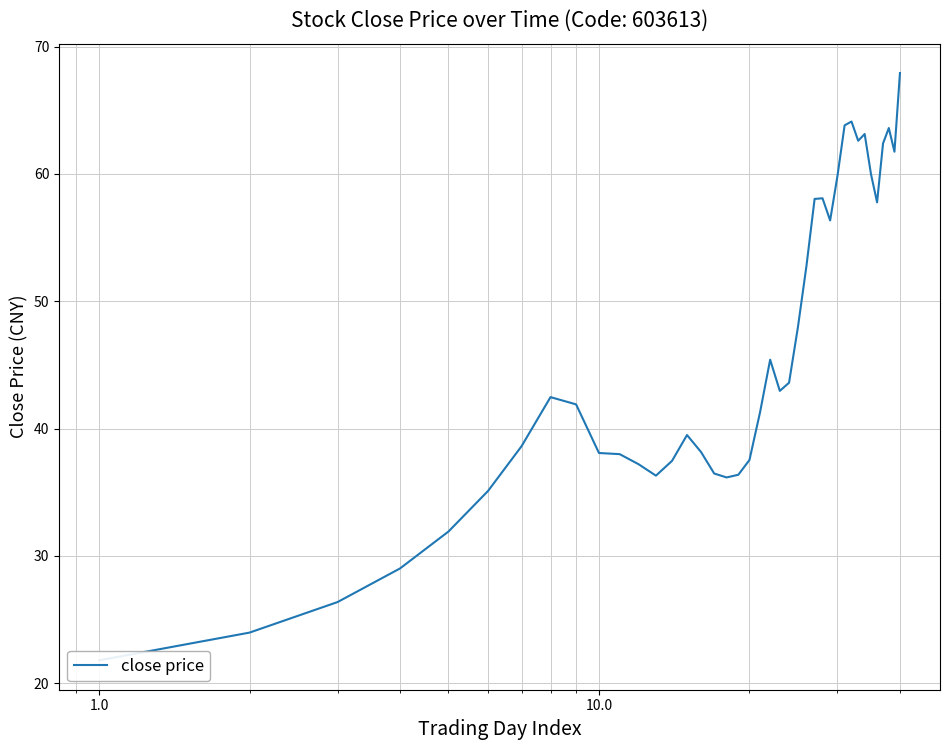

True or false: the data has more than 1 interior local peaks.

True